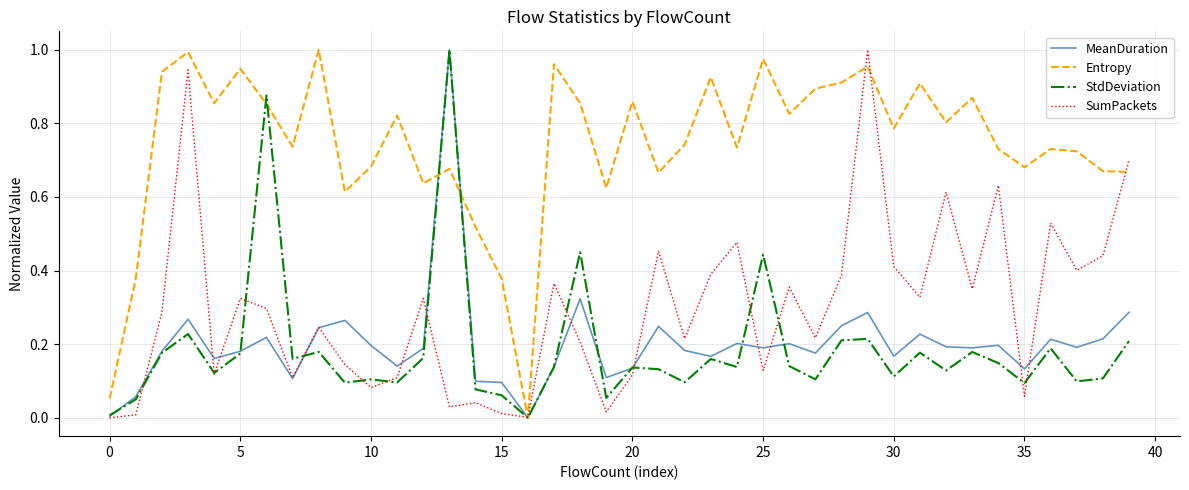

How many intersections are there between Entropy and StdDeviation?

4